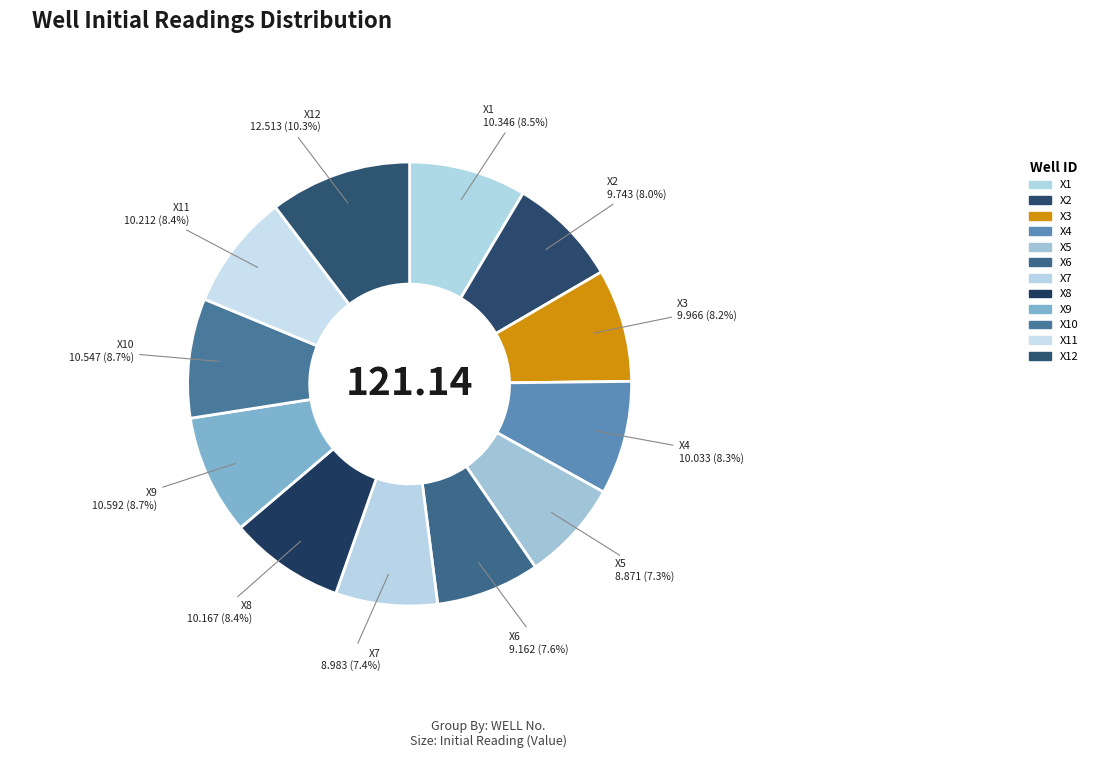

To the nearest percent, what is the average slice percentage?

8%